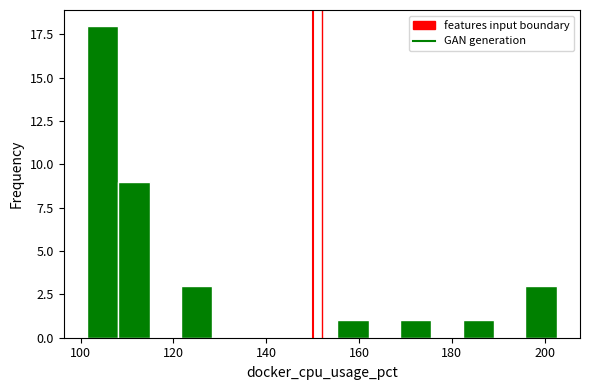

Read against the x-axis, roughly where is the centre of the tallest bar?

104